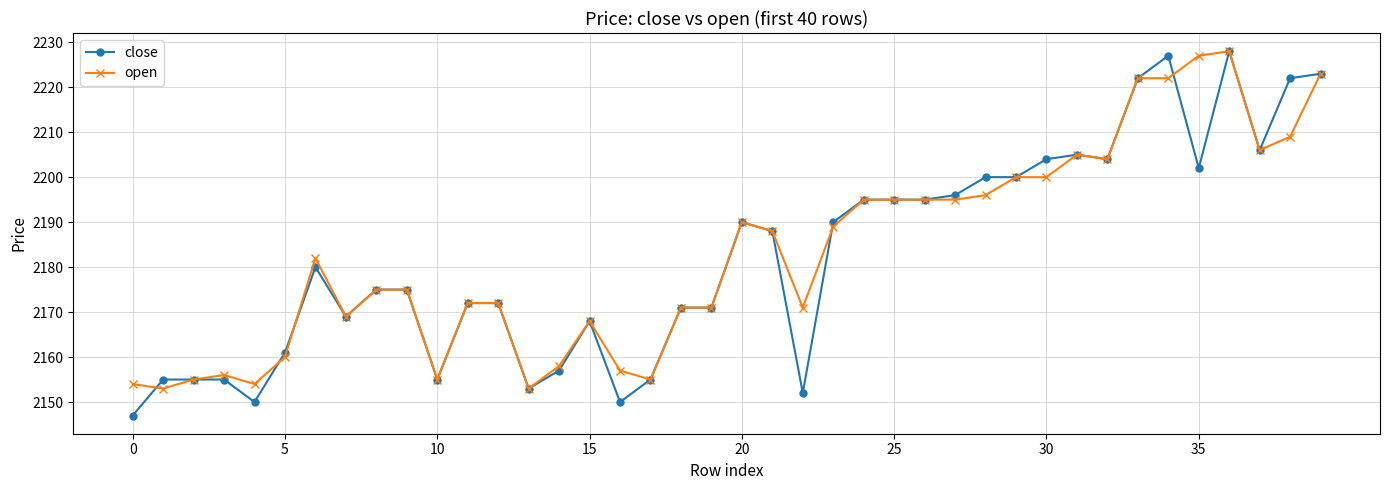

Which series has the widest spread of values?

close